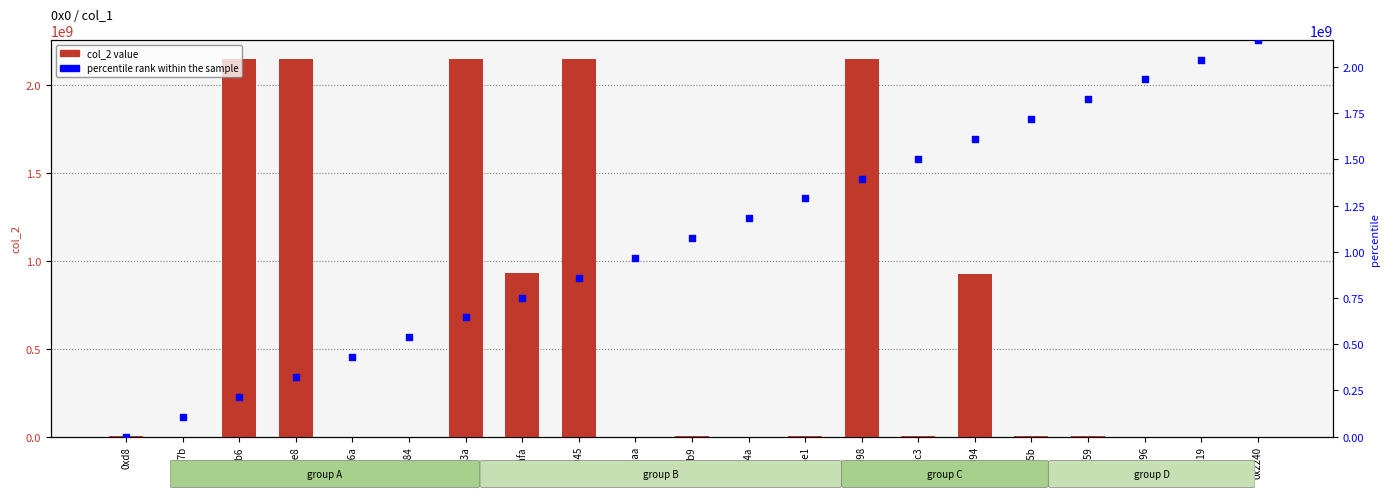

Which series has the largest total across all categories?

percentile rank within the sample